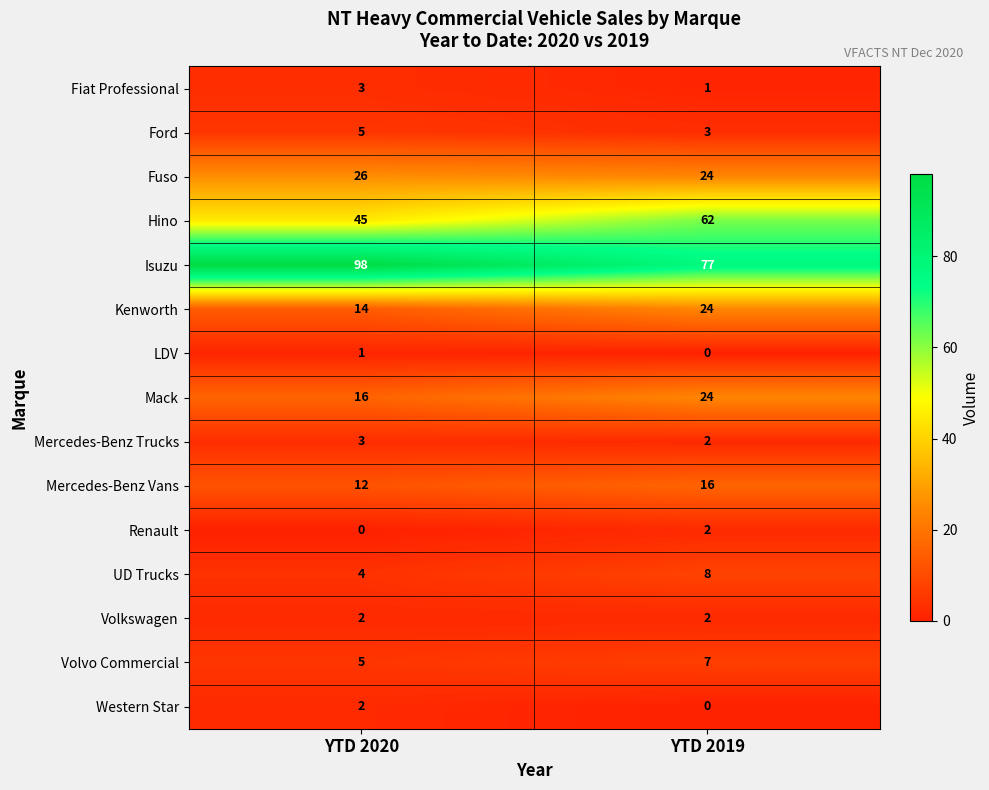

The Western Star series shows 1 at YTD 2020. True or false?

False